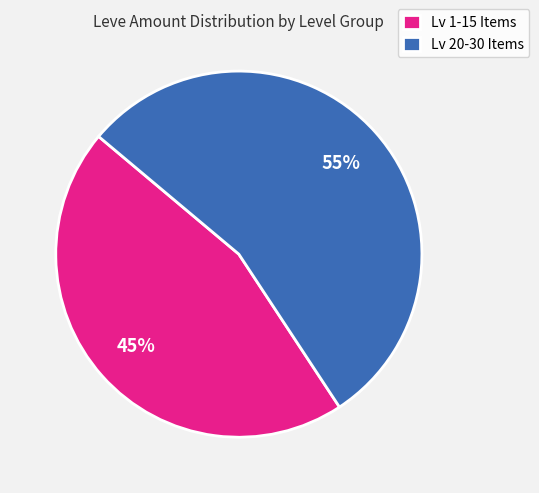

How many segments does this pie chart have?

2